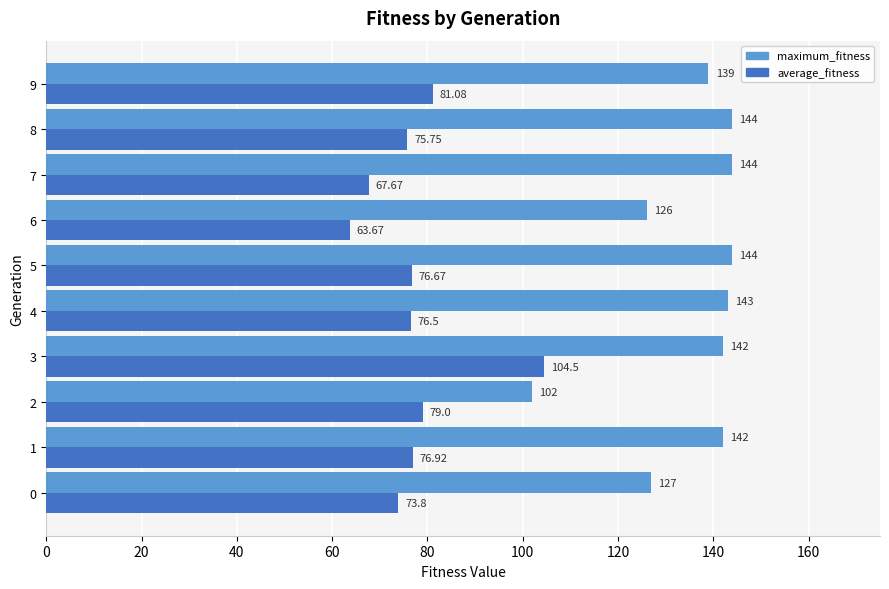

At which label is average_fitness closest to 84?

9